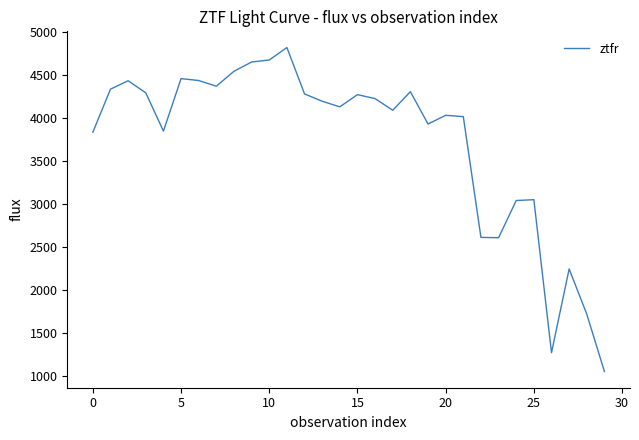

What is the difference between the maximum and second lowest values?

3541.9